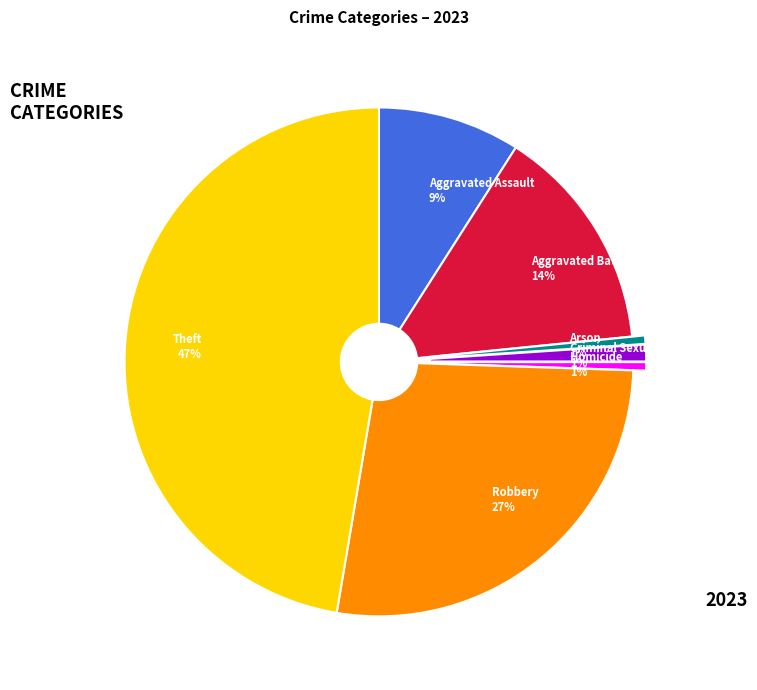

To the nearest percent, what is the average slice percentage?

14%